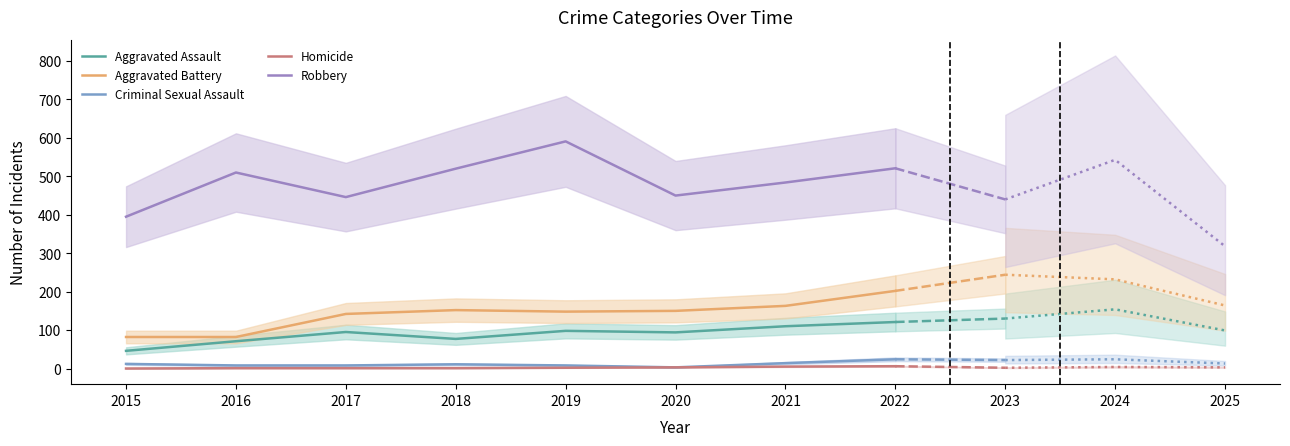

True or false: Criminal Sexual Assault and Robbery cross at least once.

False